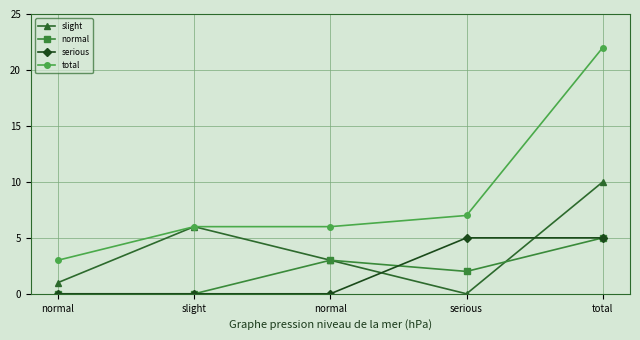

True or false: total and slight cross at least once.

False